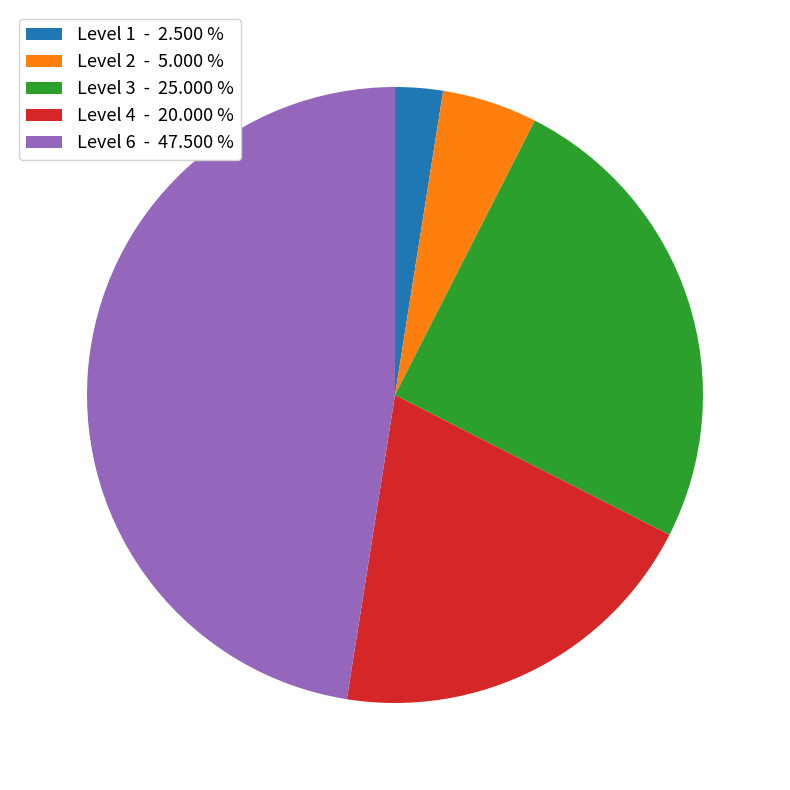

What is the largest slice in the pie chart?

Level 6